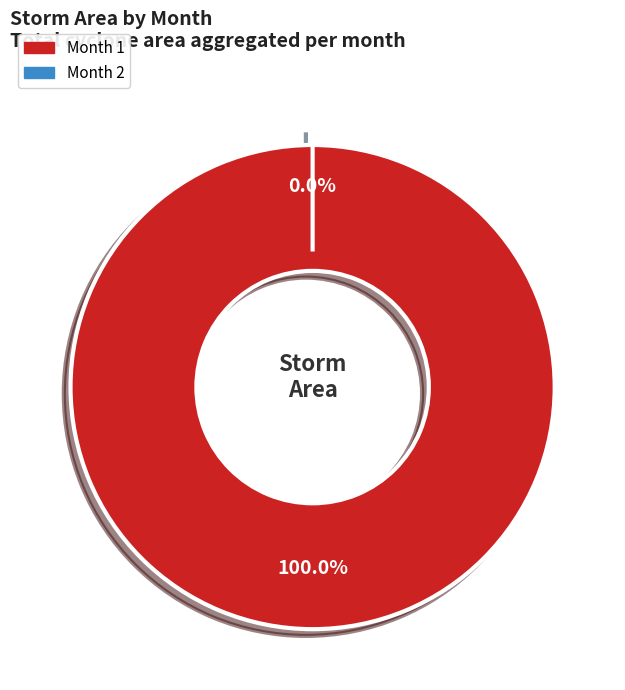

Is it true that 9 is 14% of the pie?

False